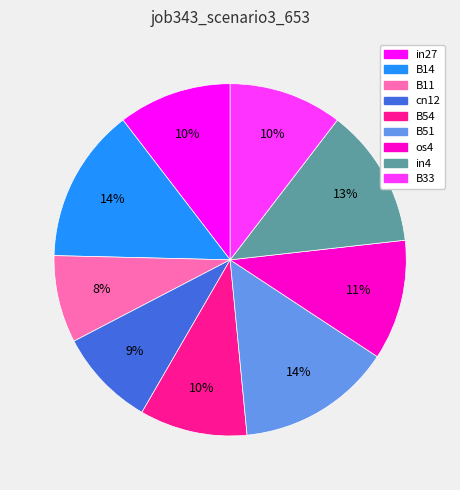

Does in27 account for over 50% of the chart?

No